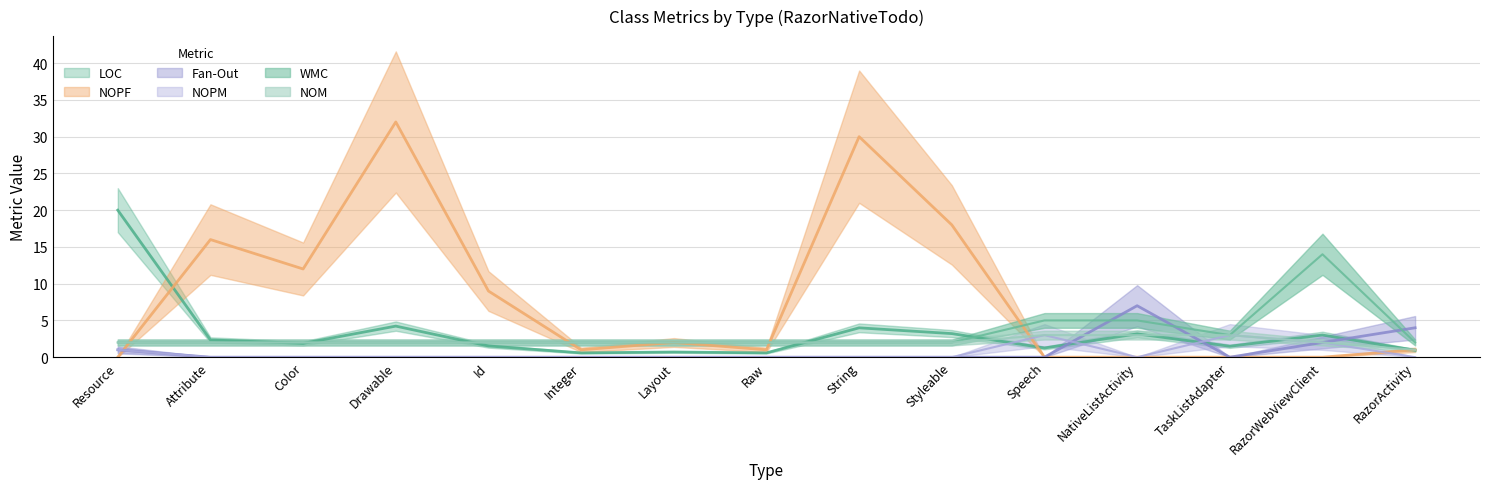

Is it true that Fan-Out equals -2.5 at Color?

False